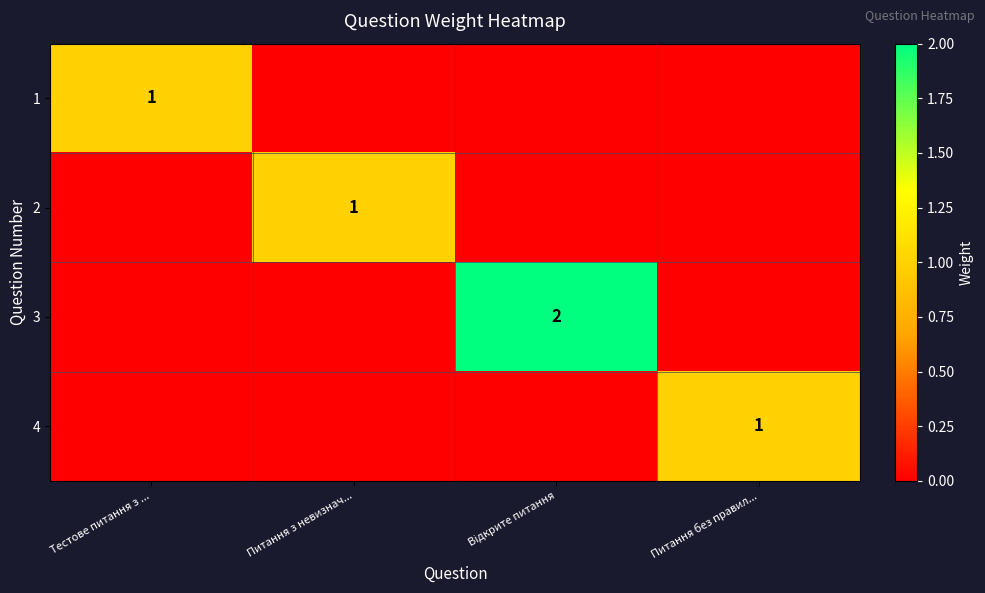

At how many categories does at least one series exceed 1?

1